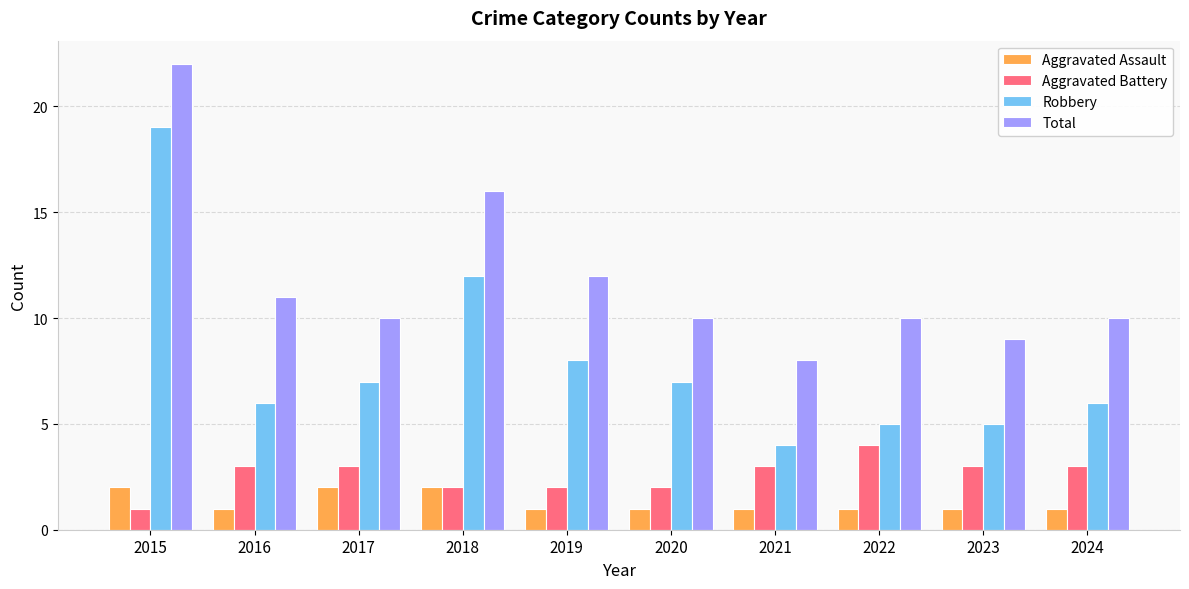

What is the value of the Robbery bar at the 2nd from the left?

6